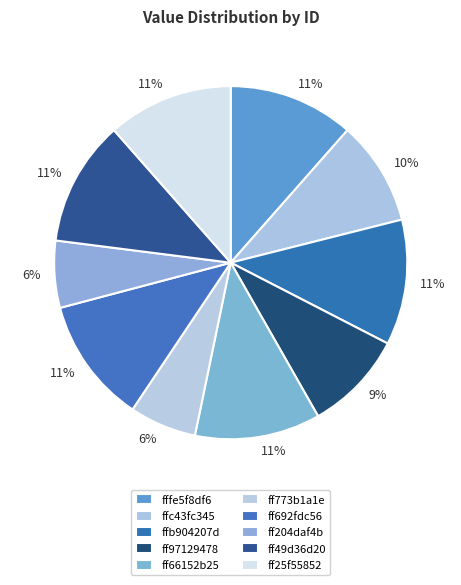

To the nearest percent, what is the average slice percentage?

10%